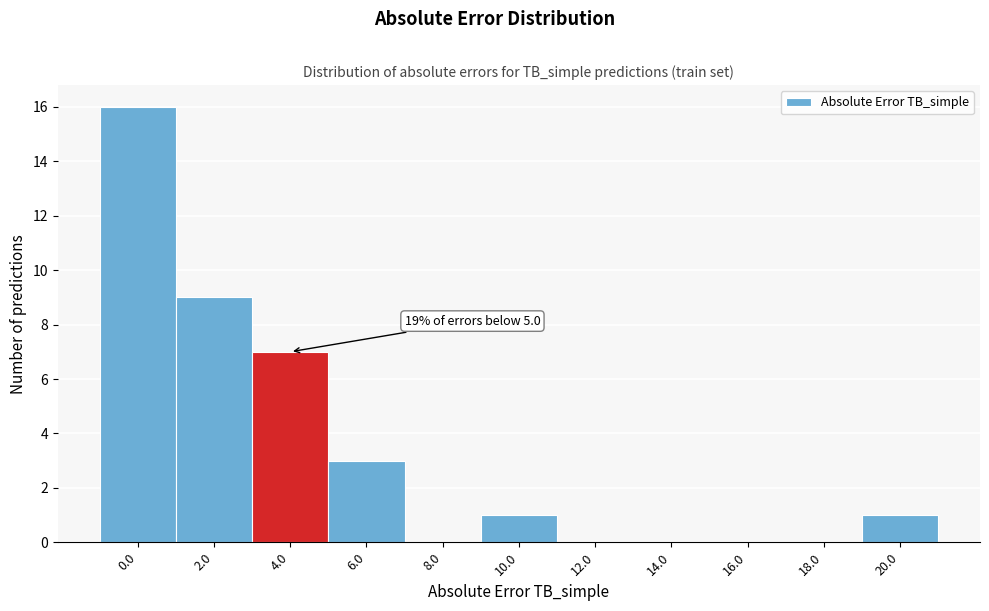

Reading left to right, transcribe all the data shown in this chart.

0.0=16	2.0=9	4.0=7	6.0=3	8.0=0	10.0=1	12.0=0	14.0=0	16.0=0	18.0=0	20.0=1